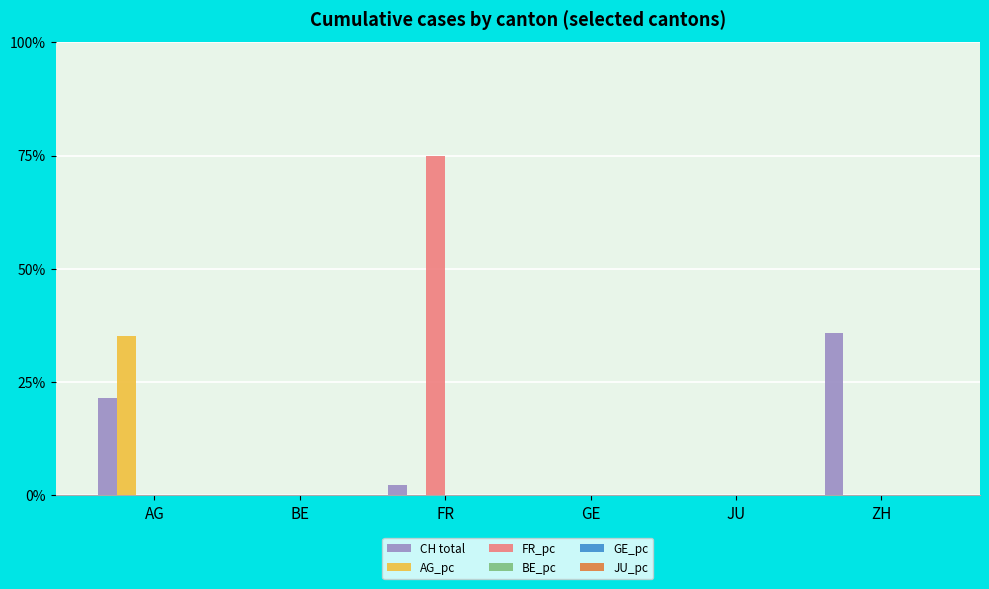

What is the maximum value for CH total?

35.9